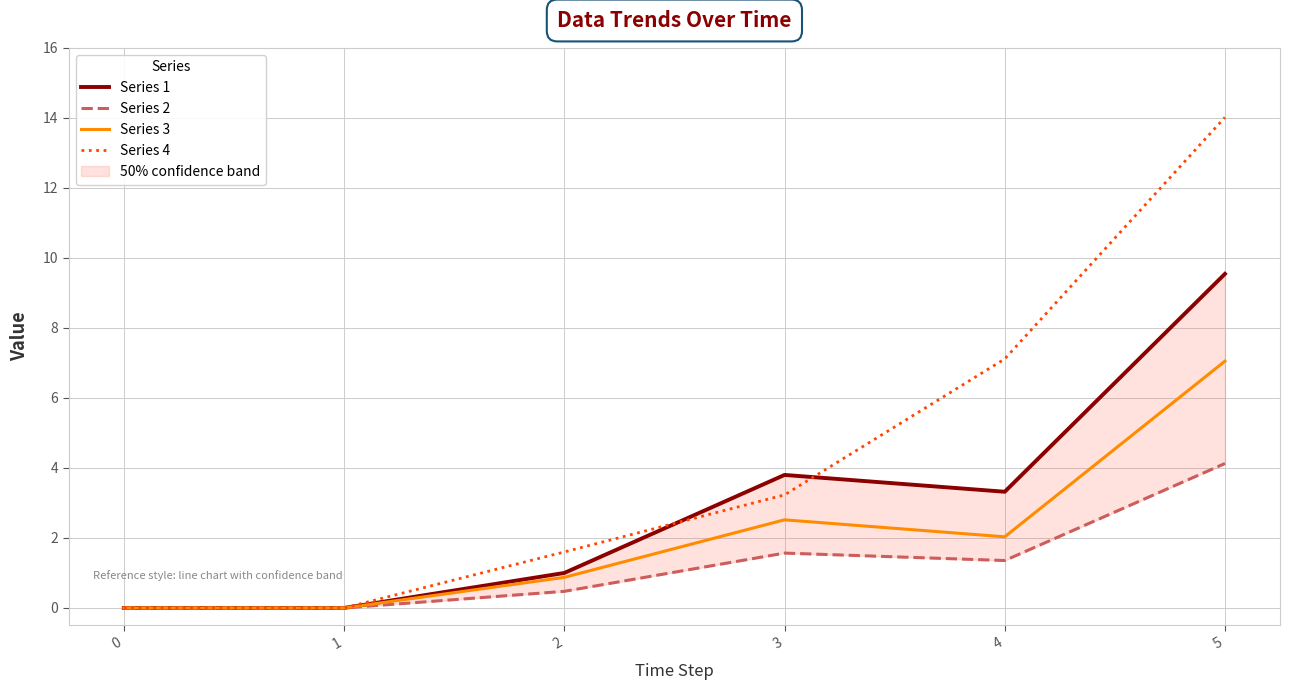

At 1, list the series in order from smallest to largest.

Series 1, Series 2, Series 3, Series 4